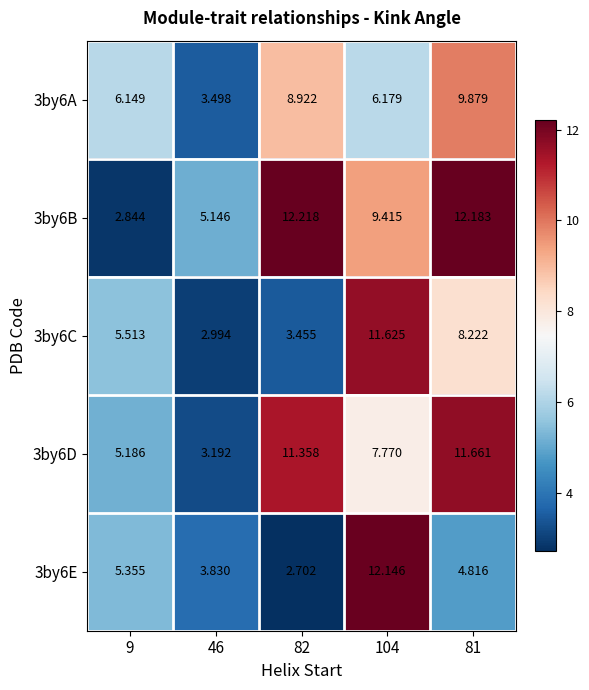

Is the value of 3by6A at 9 greater than the value of 3by6E at 46?

Yes